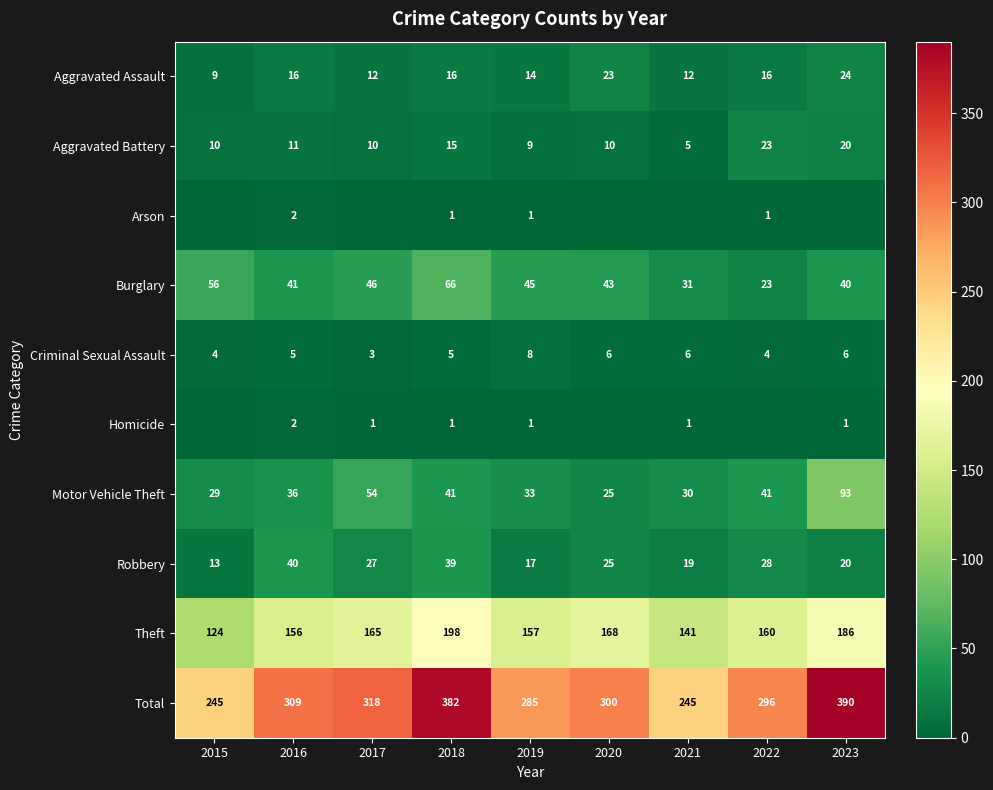

At which category does the chart reach its minimum across all series?

2015